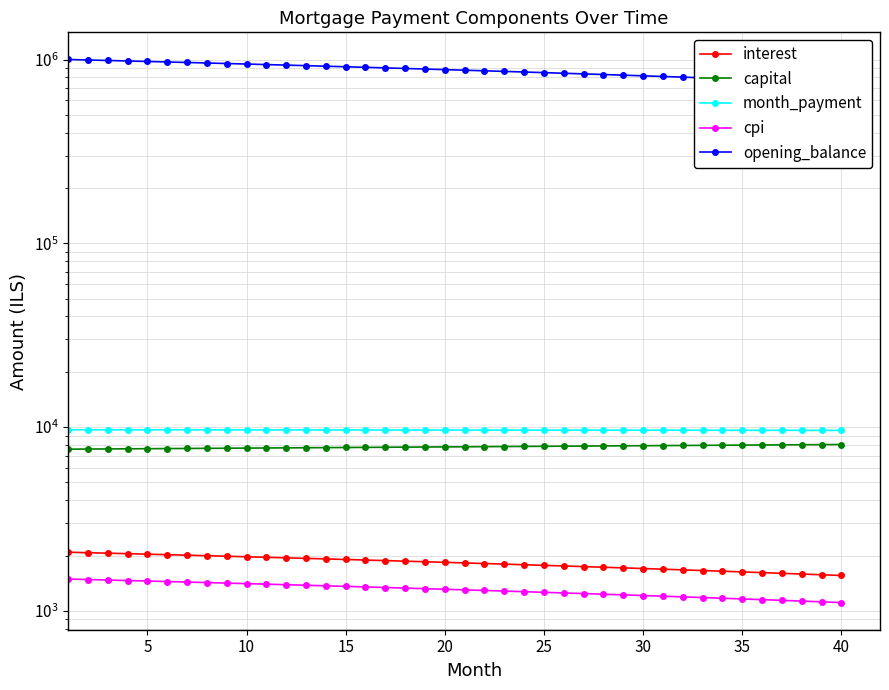

Which series has the largest total across all categories?

opening_balance